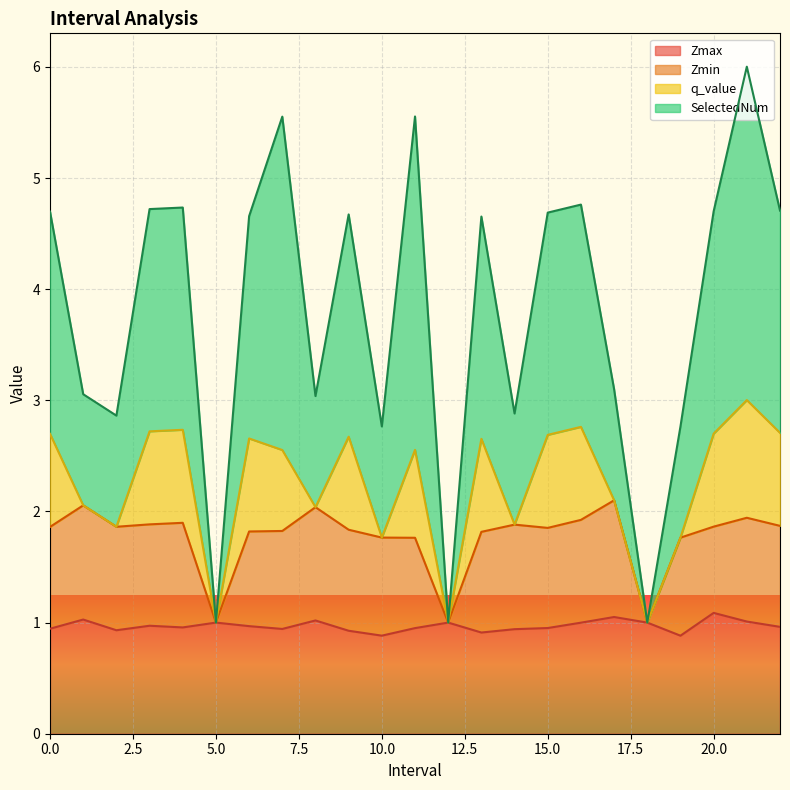

Which has a higher value, 8.0 or 17.0?

17.0